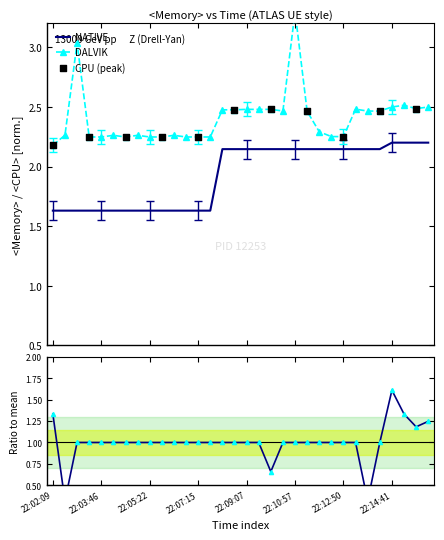

Which series has the widest spread of Y values?

DALVIK